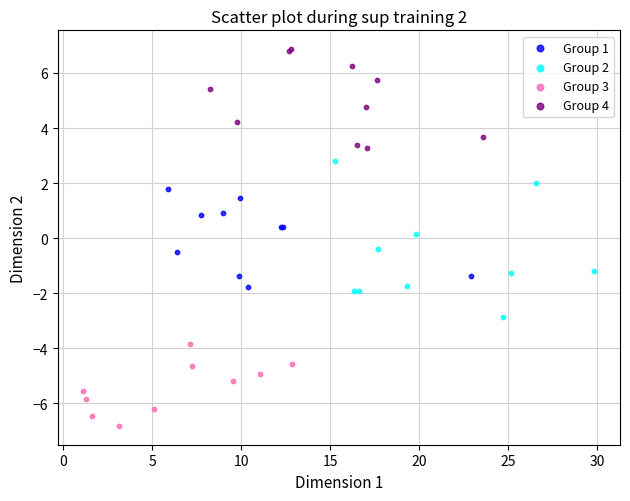

Which series has the largest Y range (max minus min)?

Group 2